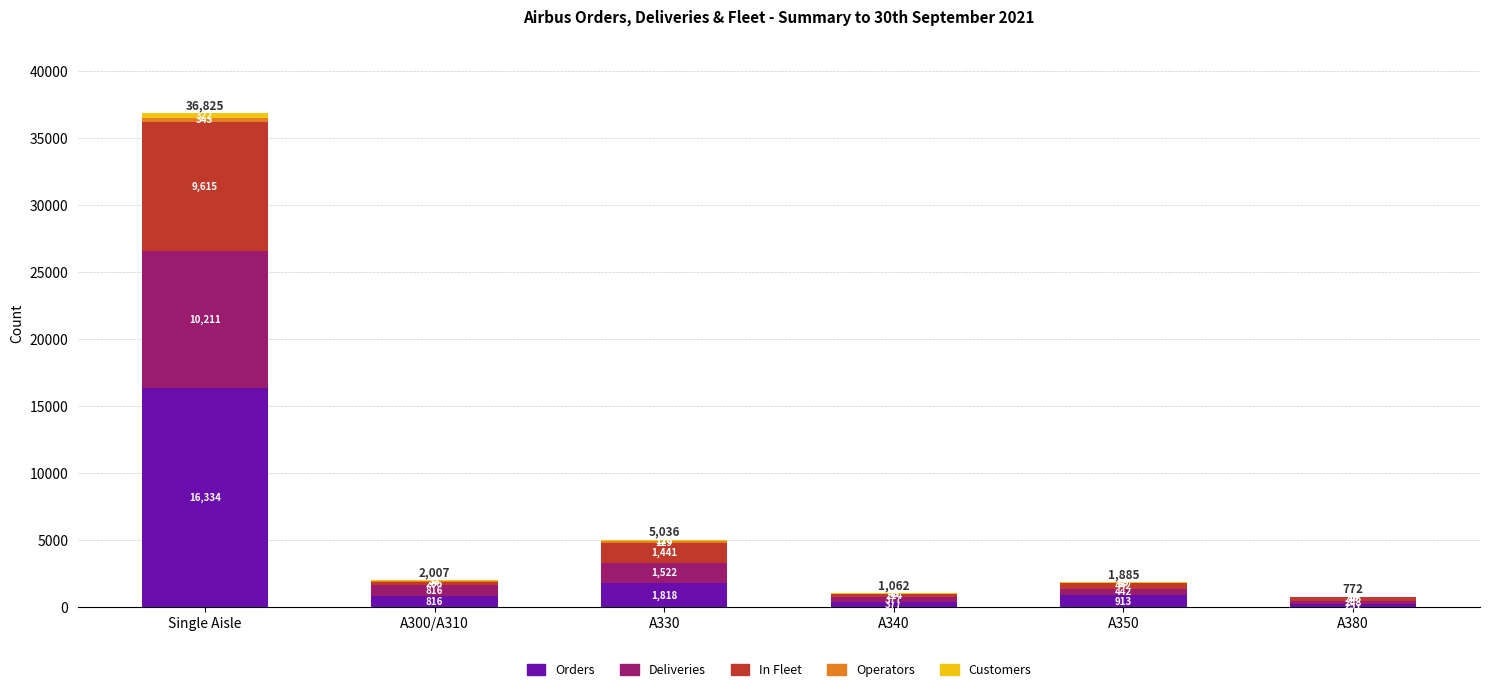

The Orders series shows 816 at A300/A310. True or false?

True